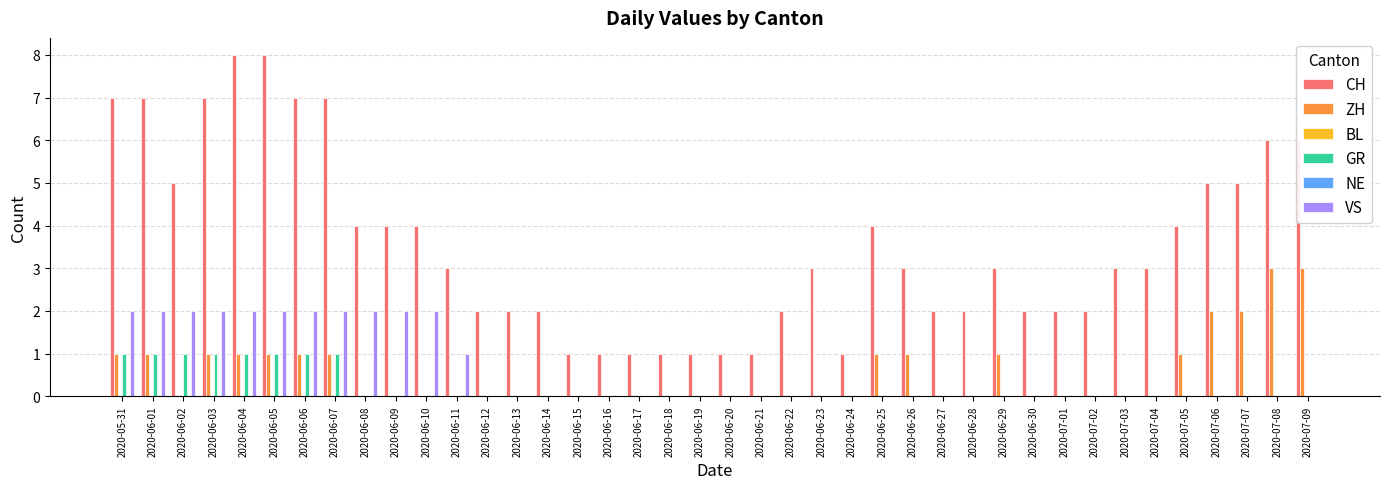

At which label does CH first exceed 3?

2020-05-31